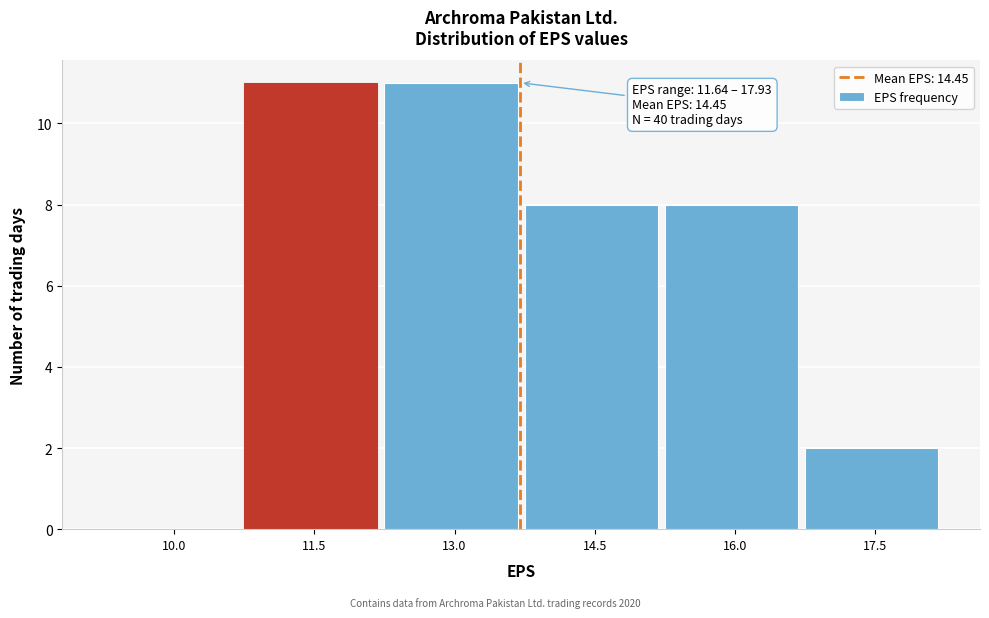

Reading left to right, transcribe all the data shown in this chart.

10.0=0	11.5=11	13.0=11	14.5=8	16.0=8	17.5=2